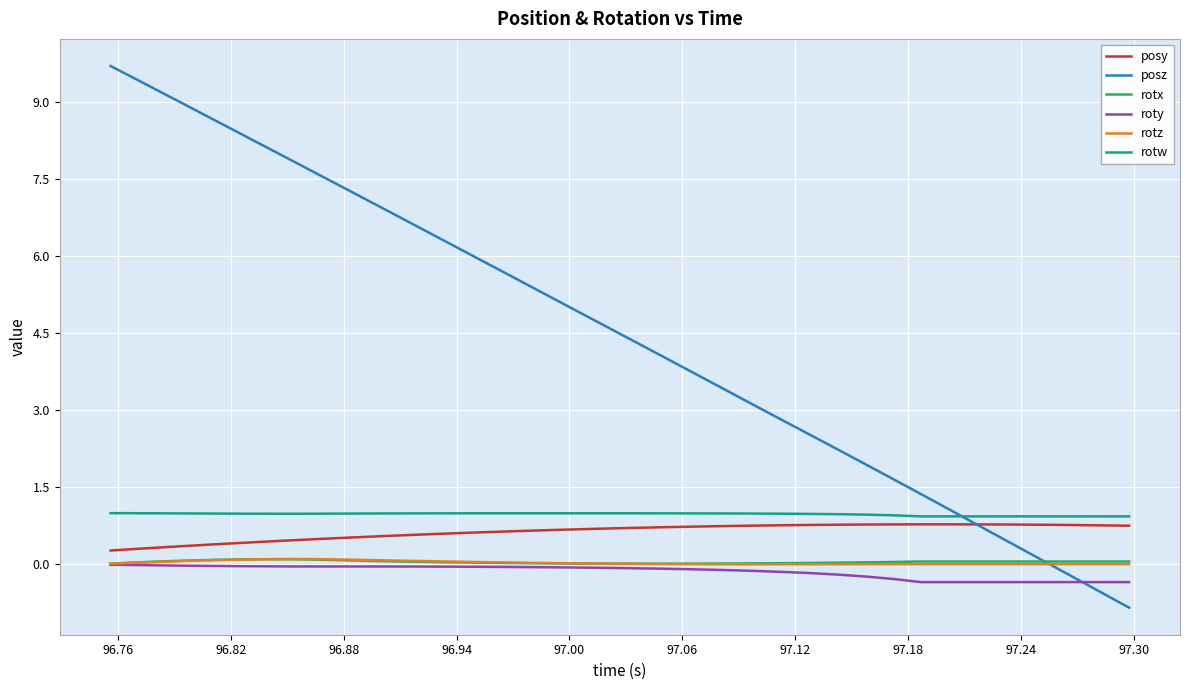

True or false: rotw and rotx cross at least once.

False